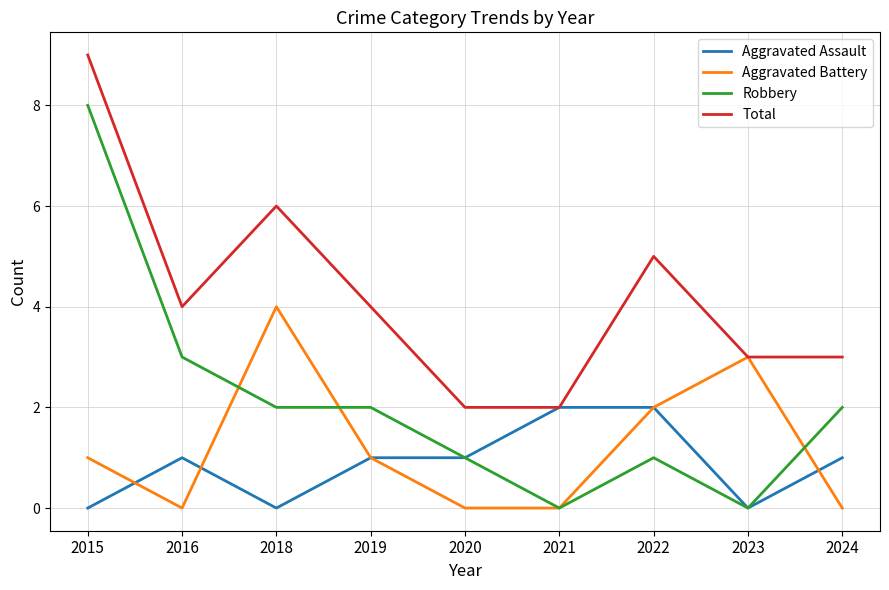

The value of Aggravated Assault at 2018 is 1. True or false?

False